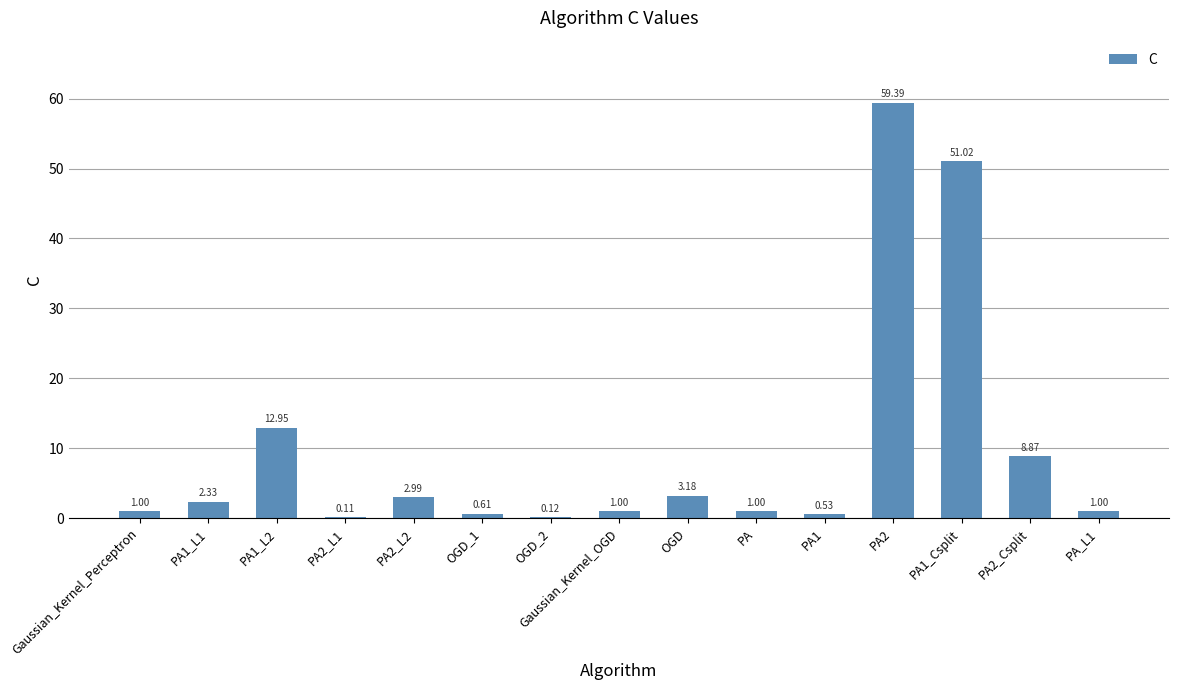

What is the sum of all values?

146.1